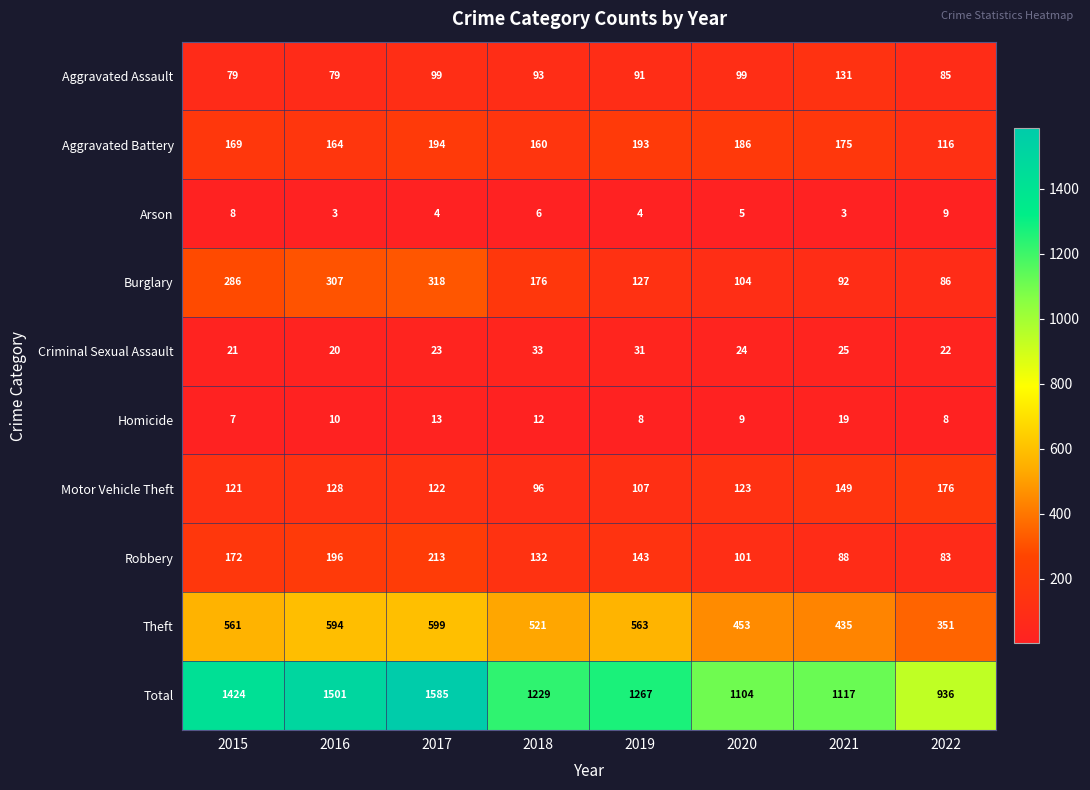

What is the difference between the Arson values at 2022 and 2016?

6